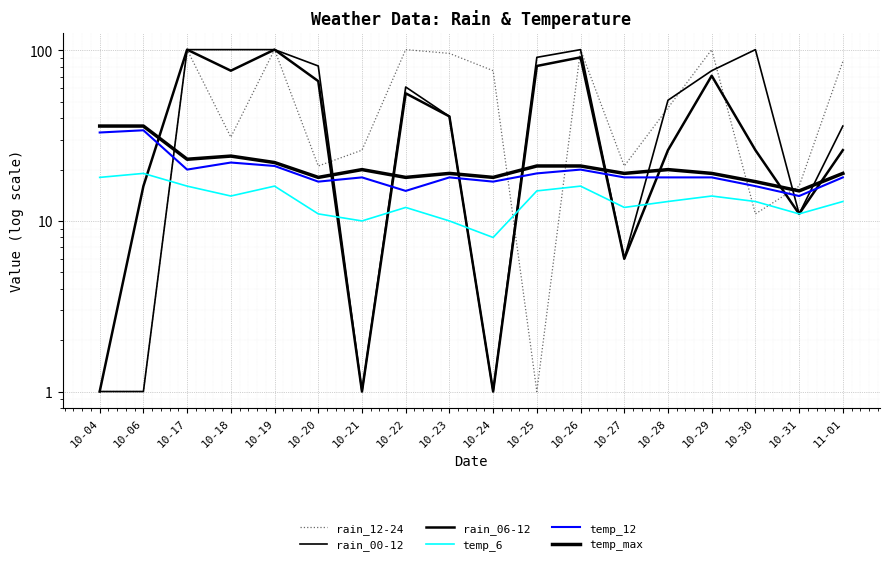

Between 10-23 and 10-29, which is larger?

10-29